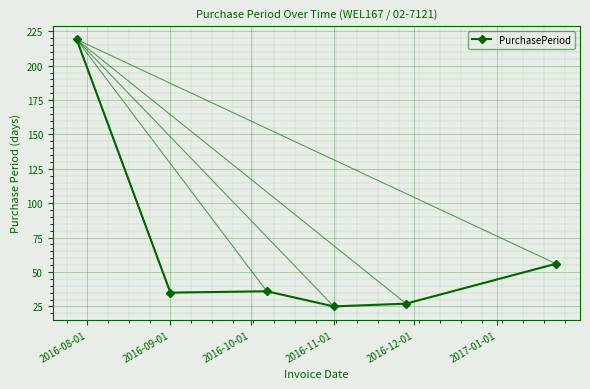

How many data points are less than 36?

3